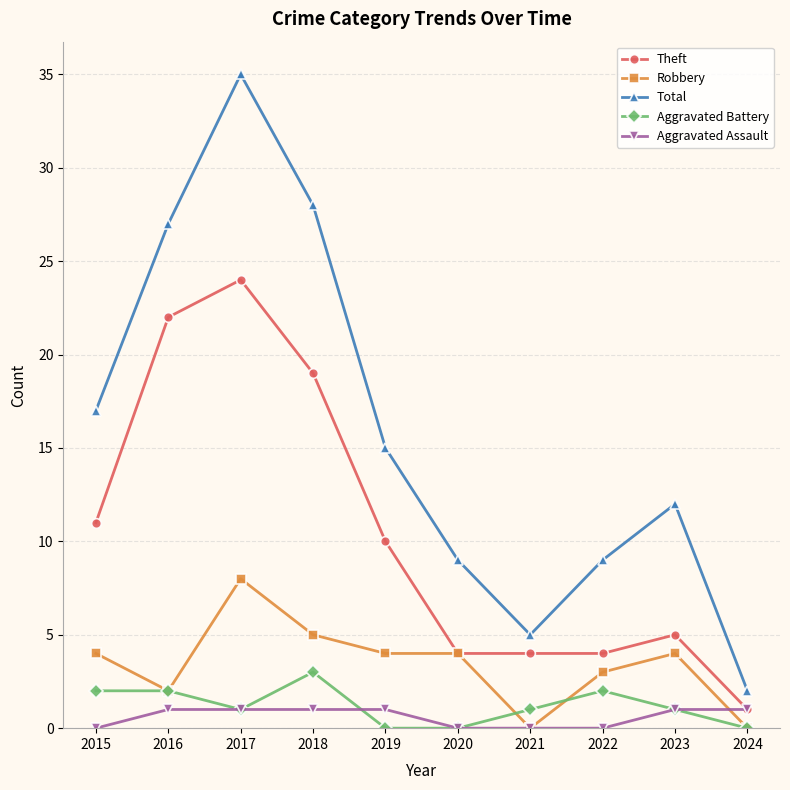

What is the value of the Robbery point at the 8th from the left?

3